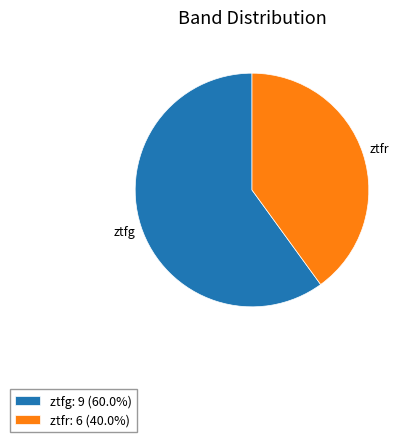

Do ztfg: 9 (60.0%) and ztfr: 6 (40.0%) together represent more than half of the pie?

Yes